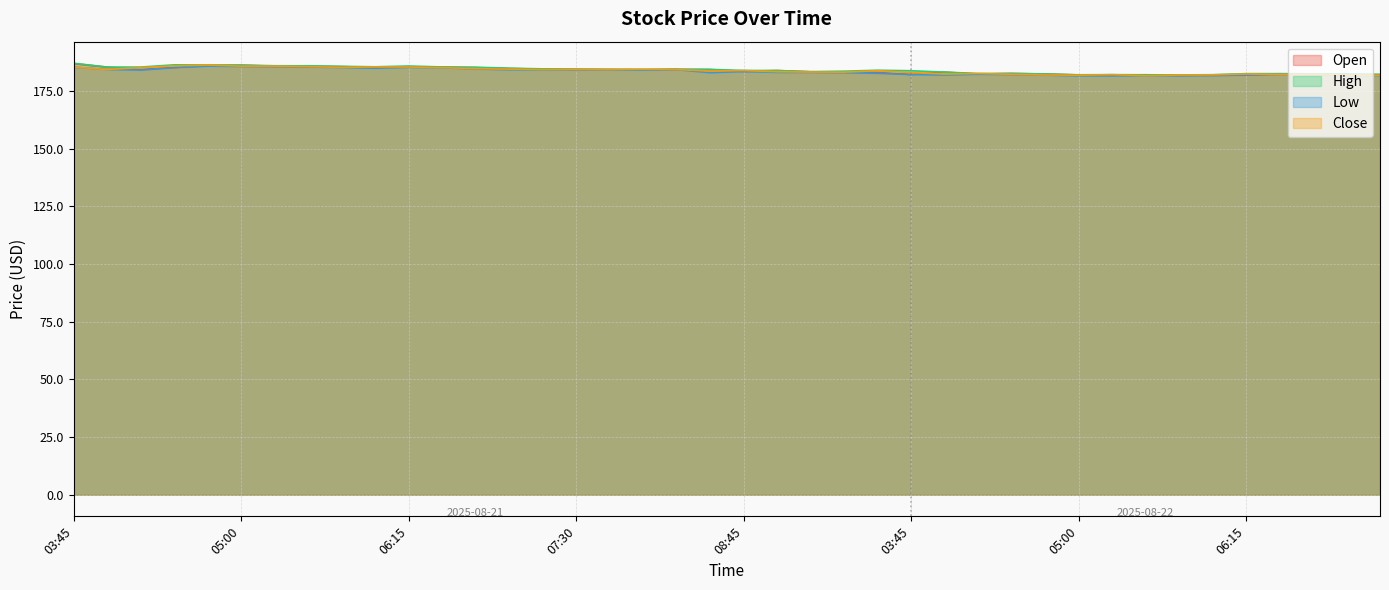

Which series has the largest total across all categories?

High